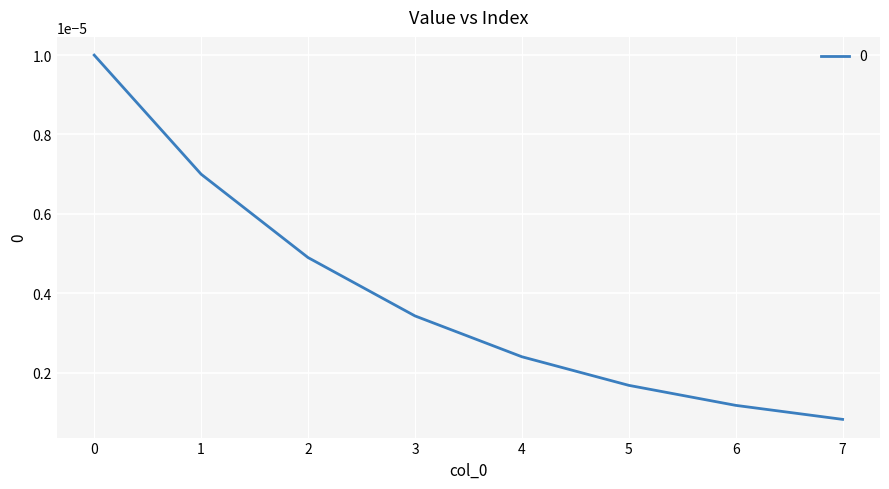

Which label corresponds to the smallest value in the chart?

7